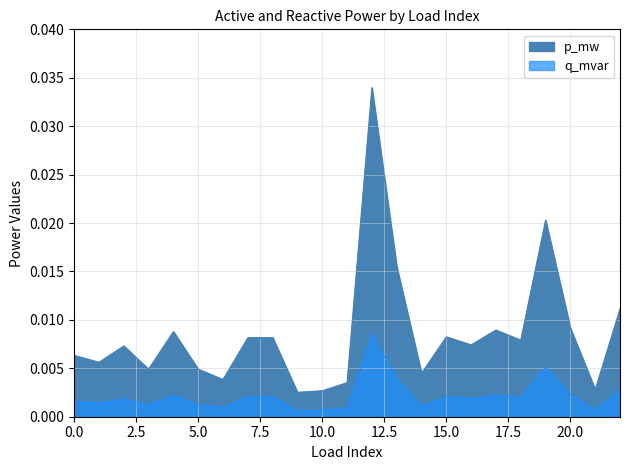

Rank the categories by q_mvar value from highest to lowest.

12, 19, 13, 22, 20, 17, 4, 15, 8, 7, 18, 16, 2, 0, 1, 3, 5, 14, 6, 11, 21, 10, 9